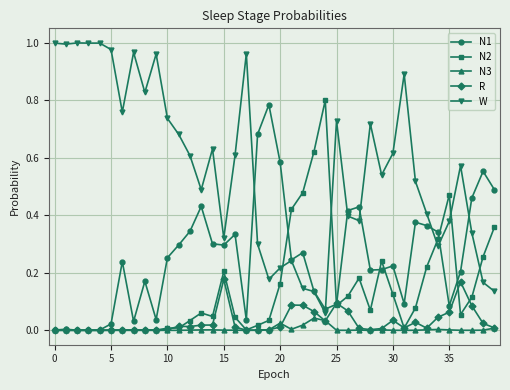

True or false: R has more than 1 interior local peaks.

True